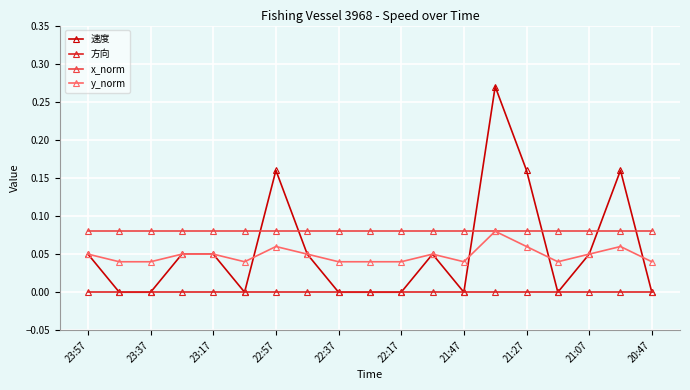

Which series has the widest spread of values?

速度